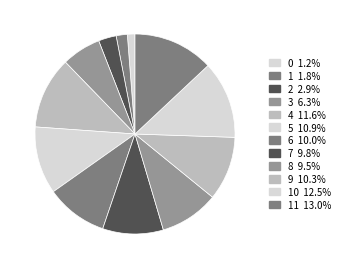

Count the number of slices in the pie.

12